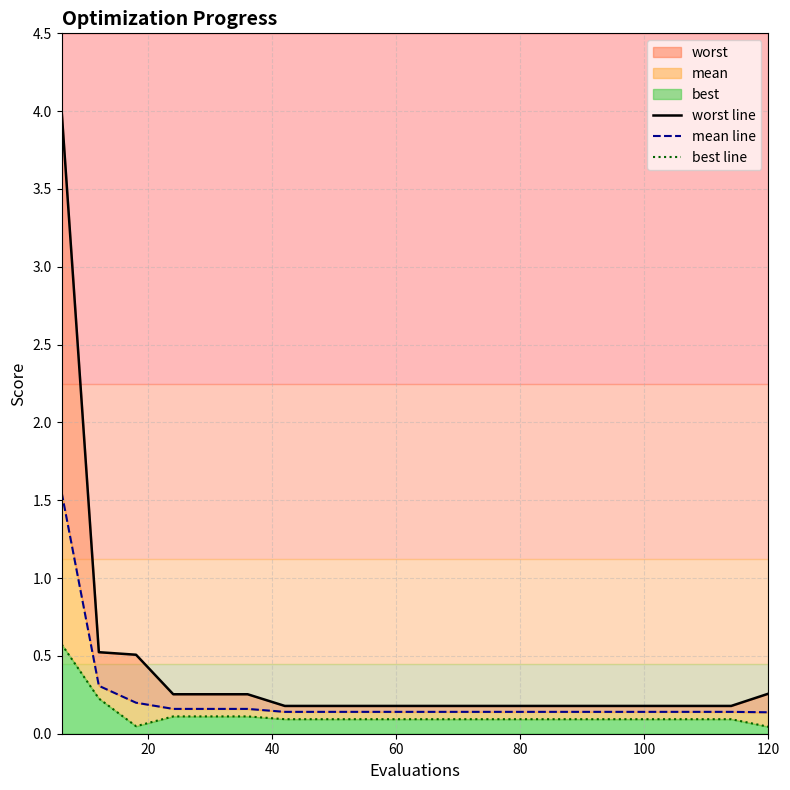

True or false: worst line has a value of 0.4 at 80.

False